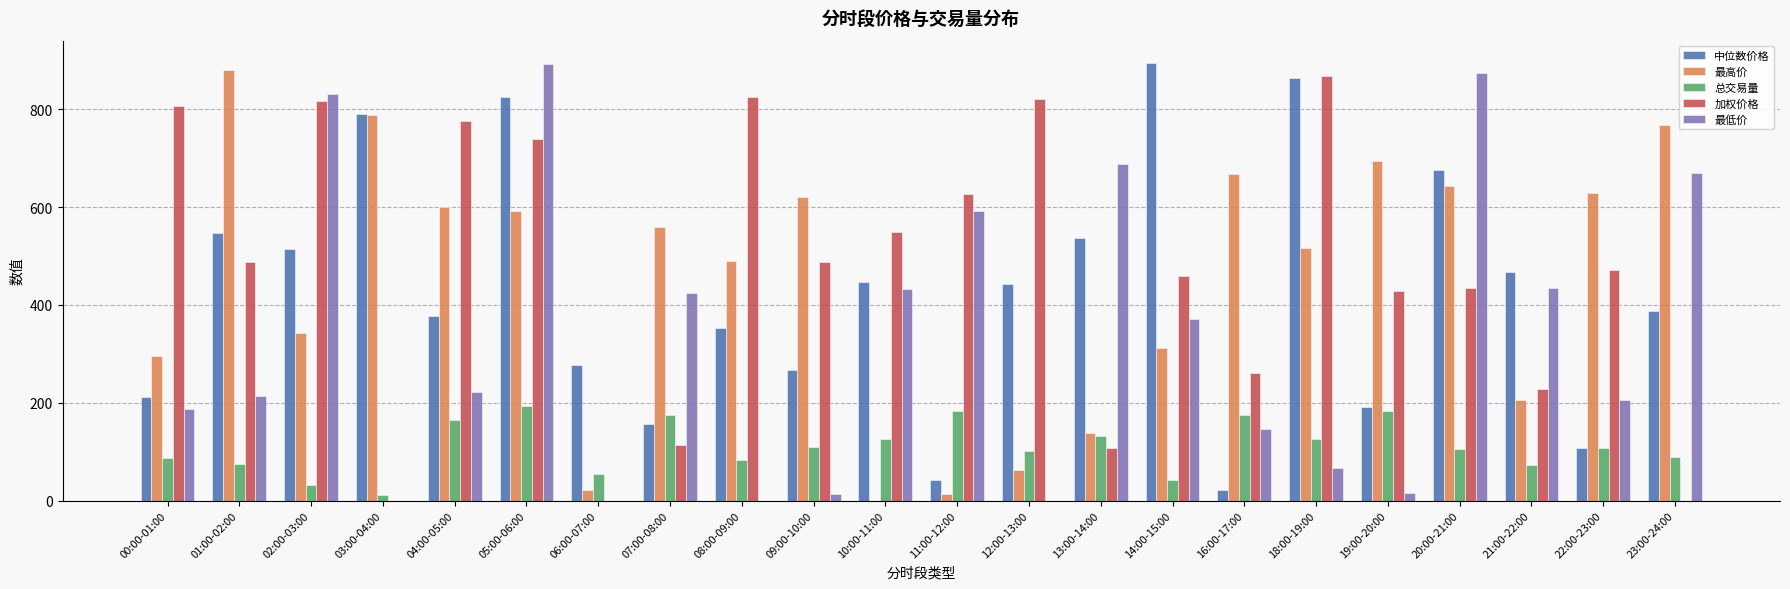

What is the sum of the 最高价 values at 08:00-09:00 and 19:00-20:00?

1183.3